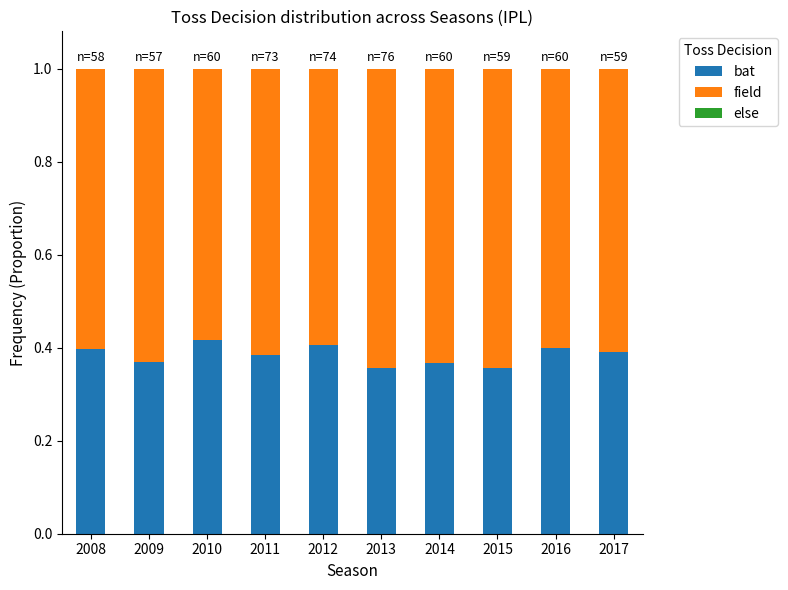

What is the sum of all bat values?

3.8